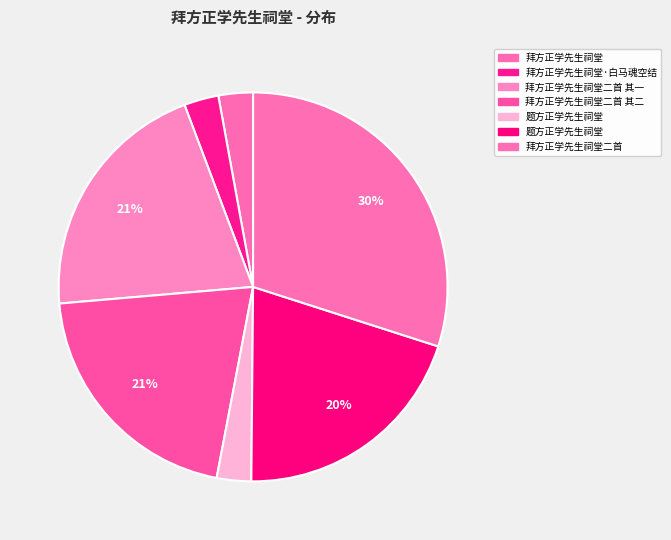

How many segments does this pie chart have?

7